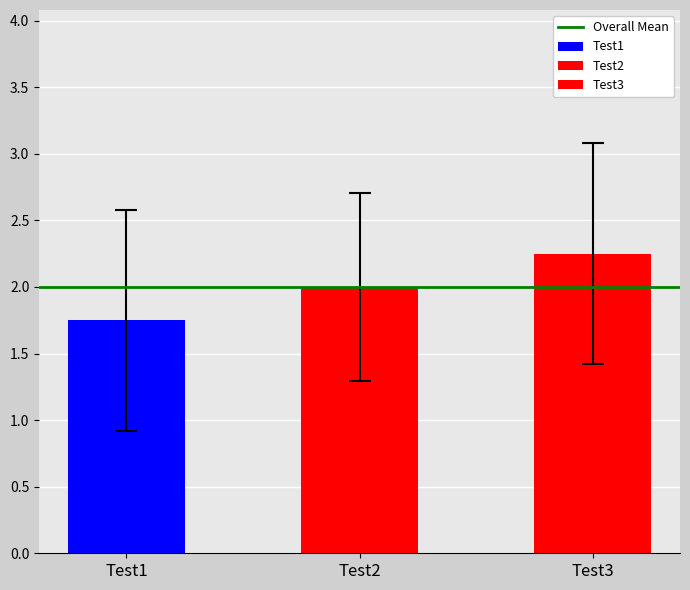

At Test2, list the series in order from smallest to largest.

Test3, Test1, Test2